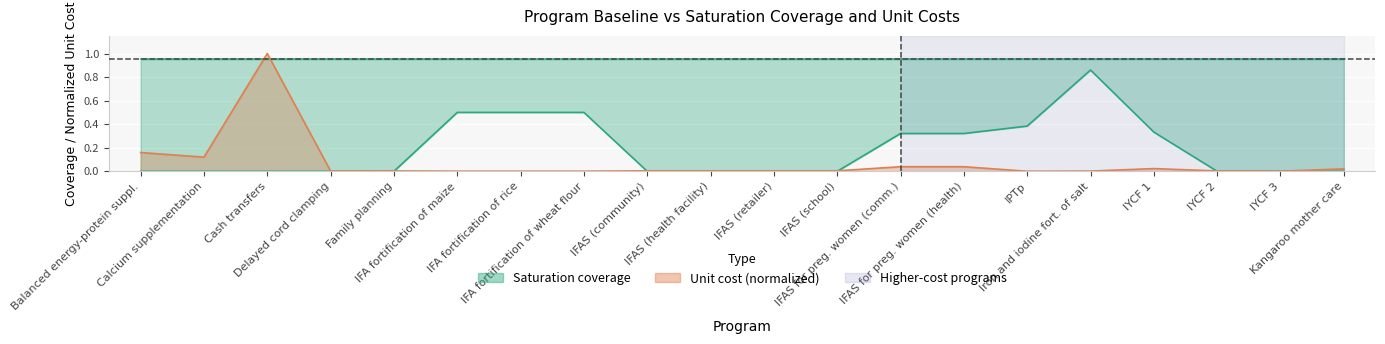

How many interior local peaks does the baseline series have?

1